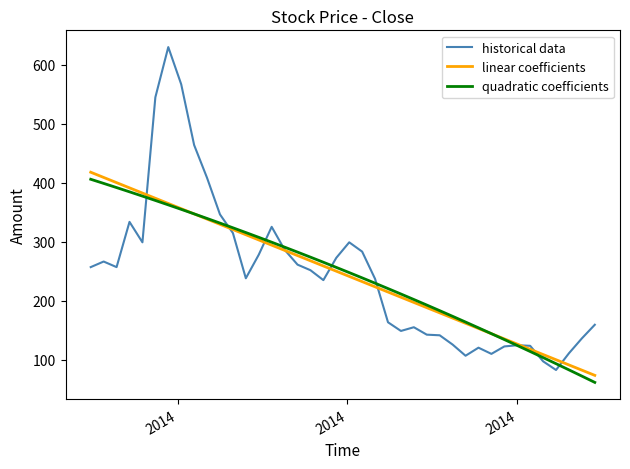

Which series has the largest range (max minus min)?

historical data